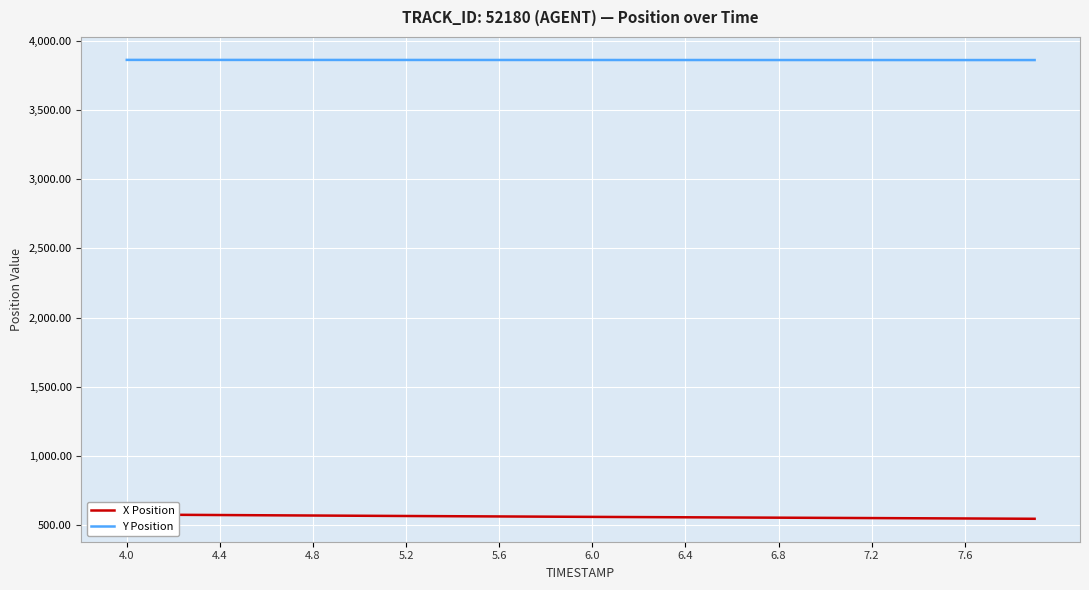

What is the sum of all Y Position values?

154564.3